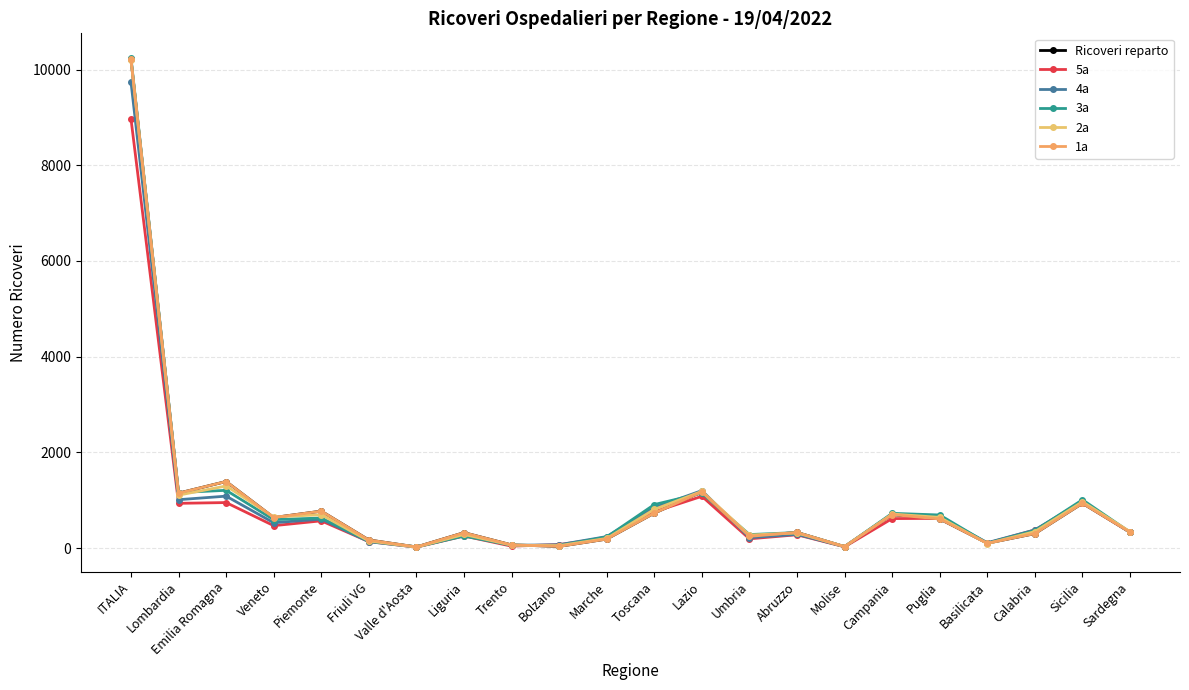

Is this an area chart (filled region under the line)?

No